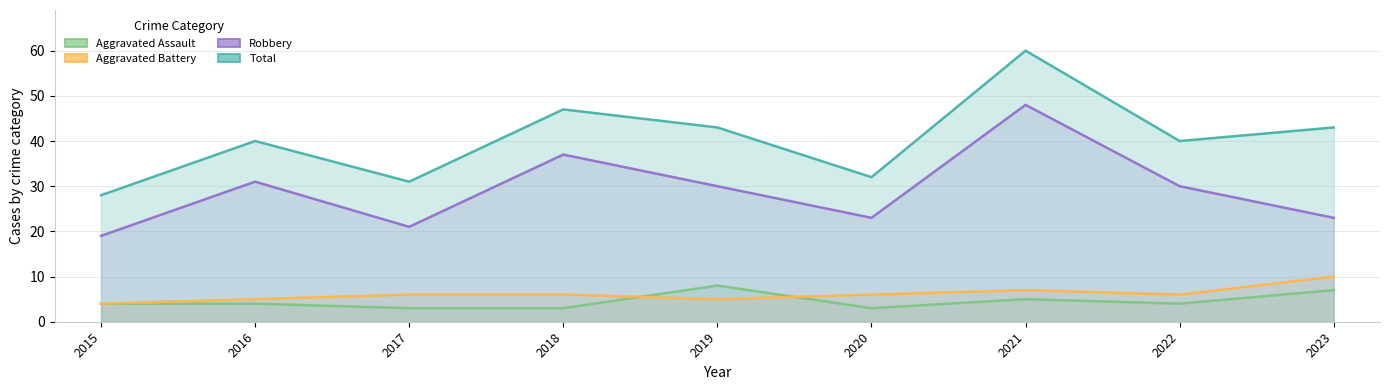

At which category is the sum across all series the highest?

2021